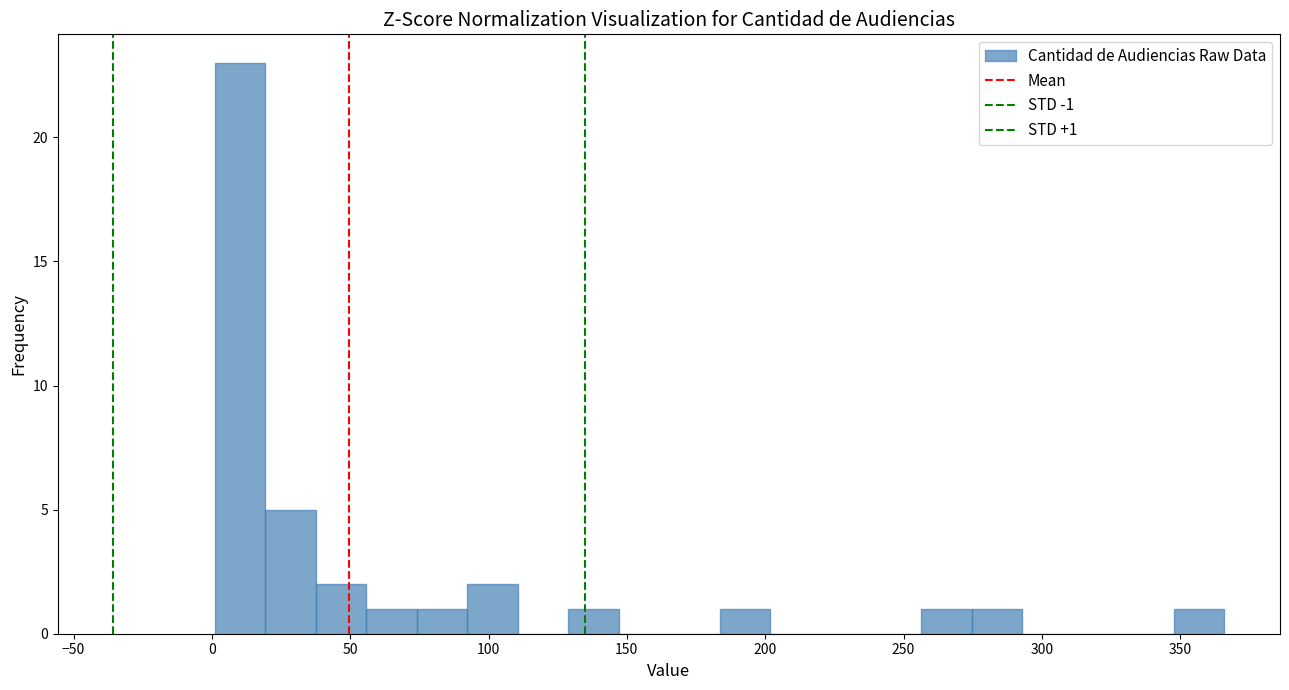

Around what value on the x-axis is the tallest bar? Give the approximate position of its centre, as read against the axis.

10